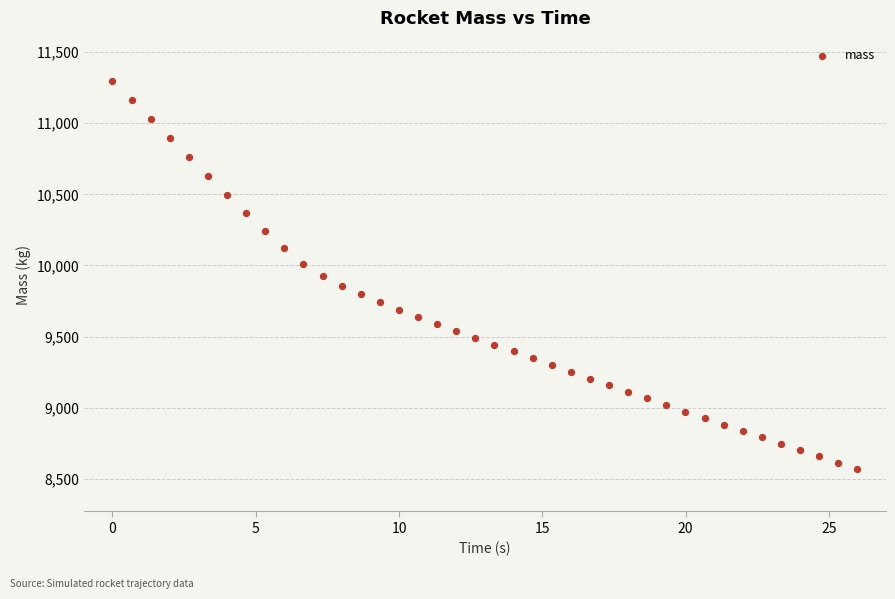

What is the range of X values (max minus min)?

26.0